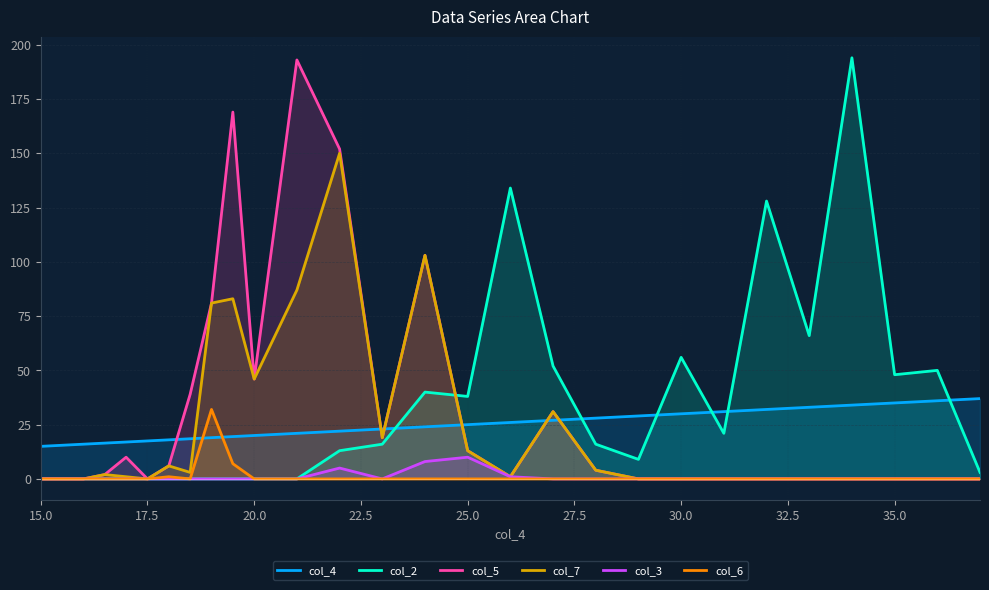

True or false: col_5 and col_6 cross at least once.

False